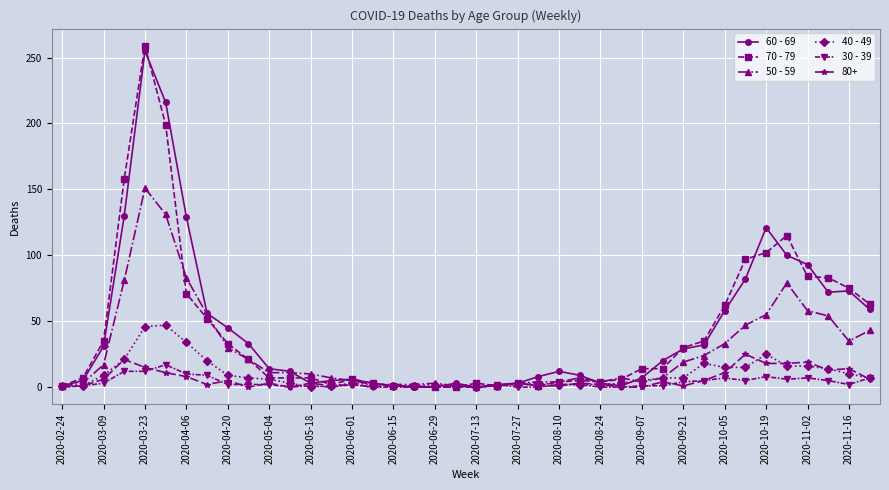

What is the maximum value shown in the chart?

259